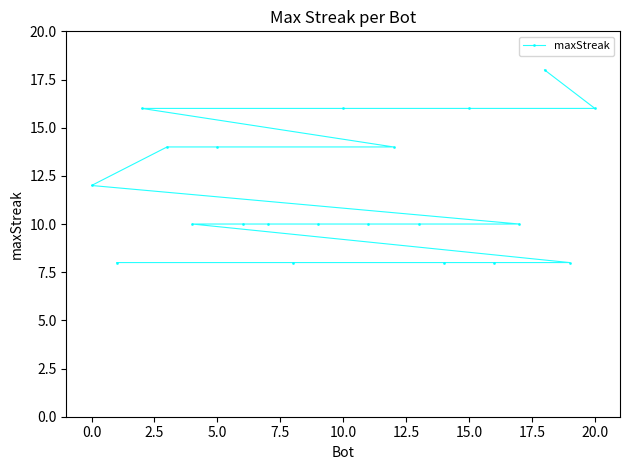

True or false: the data shows 3 at 15.0.

False